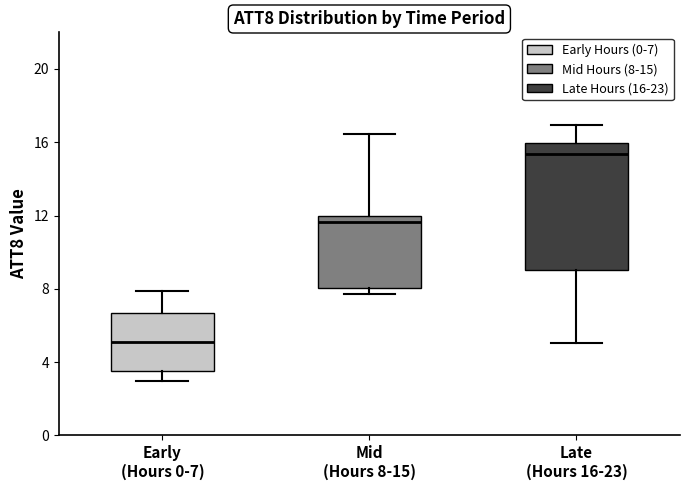

Reading left to right, transcribe this box plot: for each box, give where its median line is, the range the box spans, and where its two whiskers end, as read against the y-axis. The values are not printed on the chart, so give them approximately, as read against the axis.

Early (Hours 0-7): median 5.0, box 3.5 to 6.5, whiskers 3.0 to 8.0
Mid (Hours 8-15): median 11.5, box 8.0 to 12.0, whiskers 7.5 to 16.5
Late (Hours 16-23): median 15.5, box 9.0 to 16.0, whiskers 5.0 to 17.0